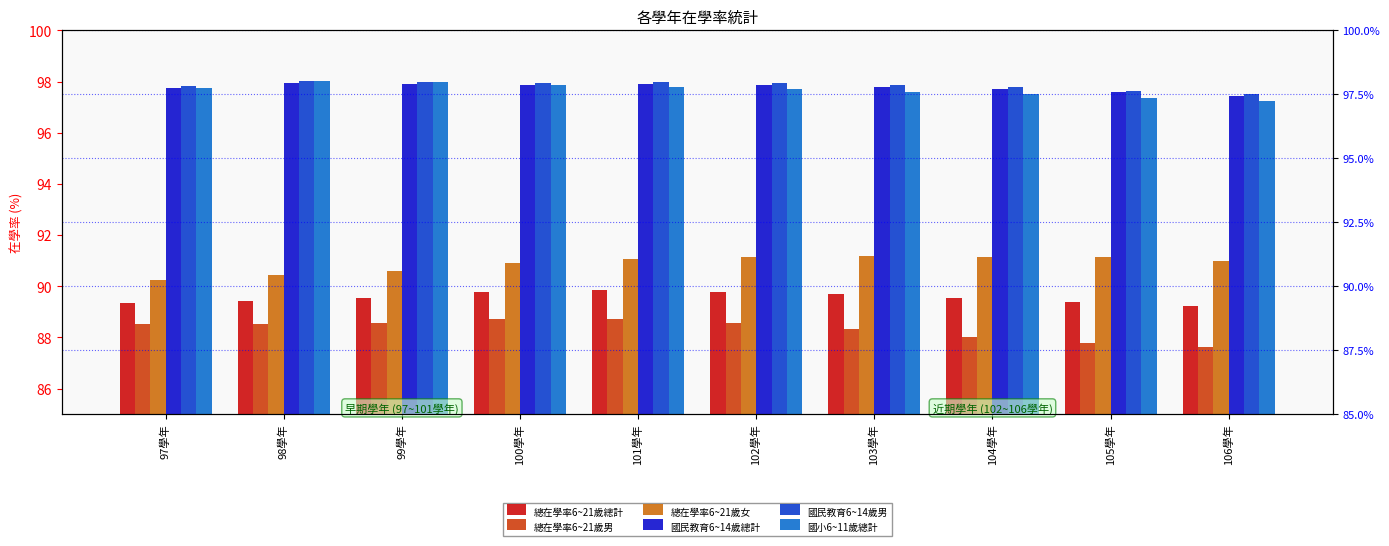

At which label does 總在學率6~21歲男 reach its minimum?

106學年